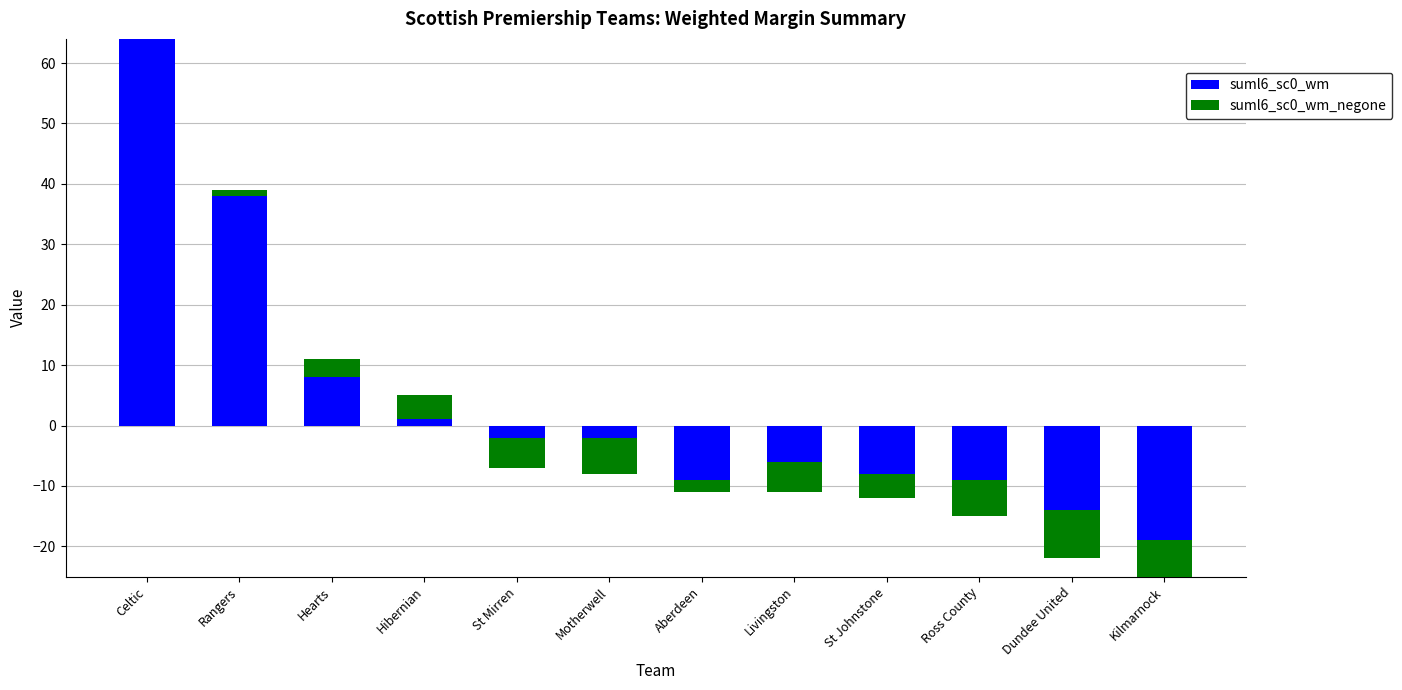

What position from the left is St Mirren?

5